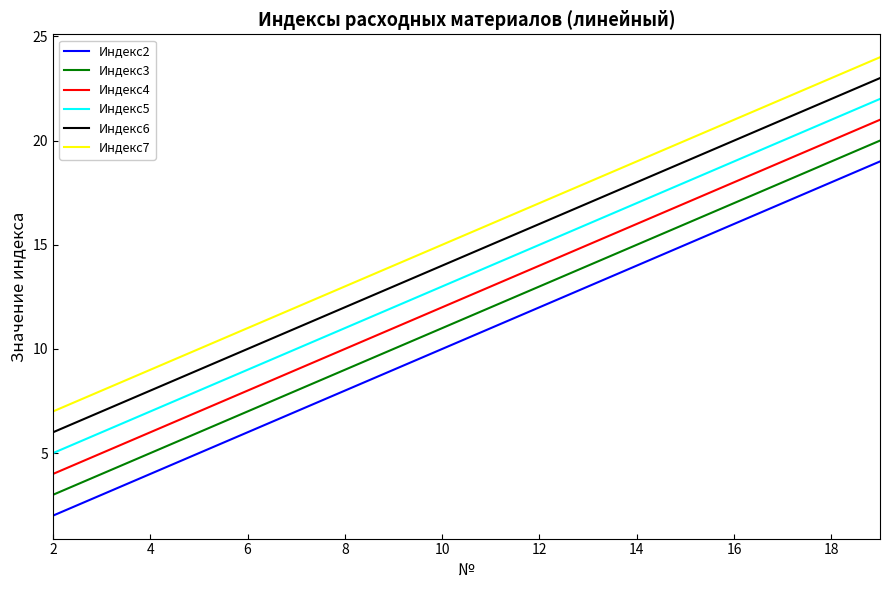

Rank the series by their average value, from highest to lowest.

Индекс7, Индекс6, Индекс5, Индекс4, Индекс3, Индекс2